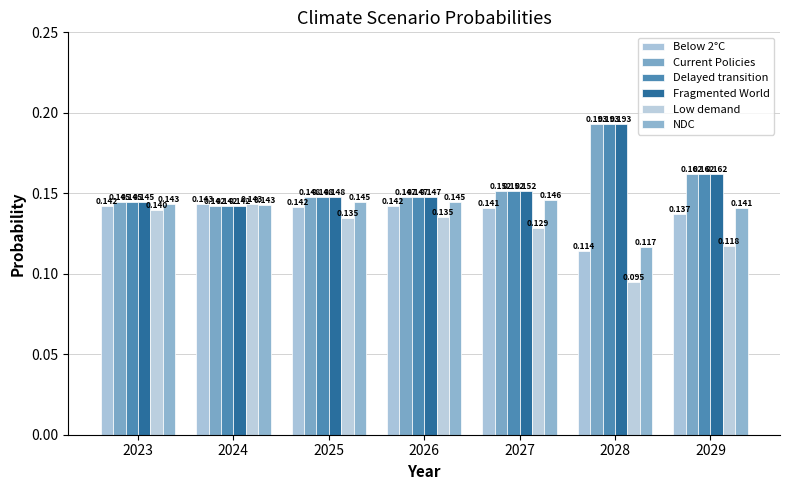

What is the value of the Current Policies bar at the 3rd from the left?

0.1